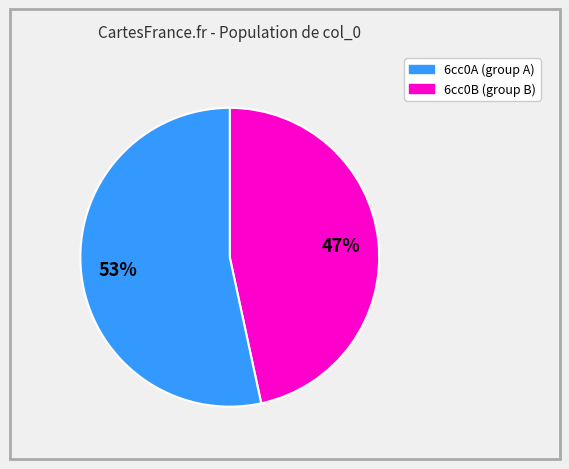

How many segments does this pie chart have?

2